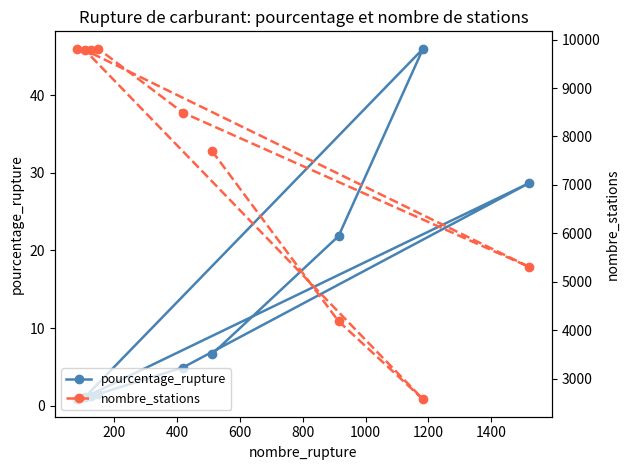

What is the maximum value shown in the chart?

9810.0